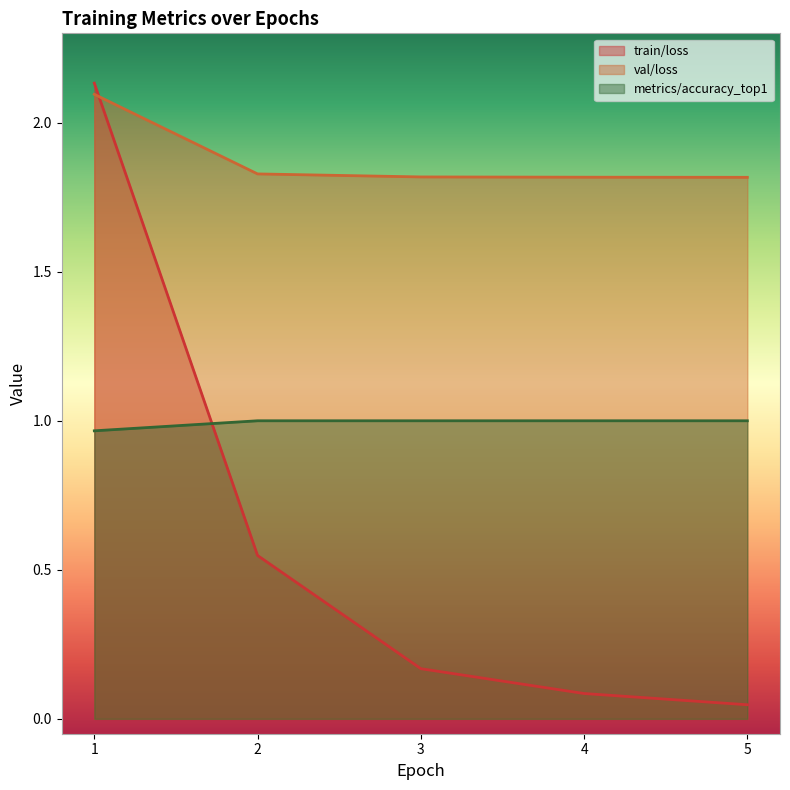

Between which two adjacent categories do val/loss and train/loss first intersect?

1 and 2